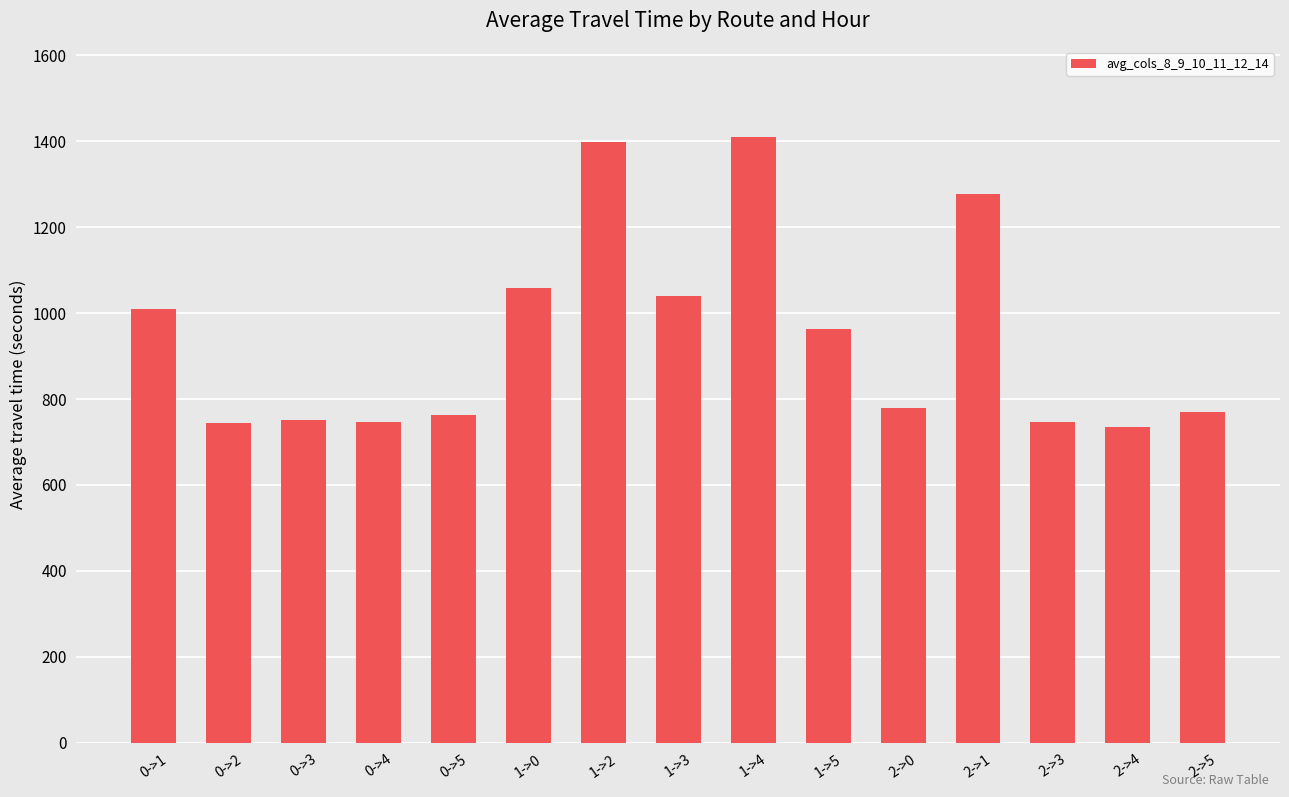

How many values are below 778?

7